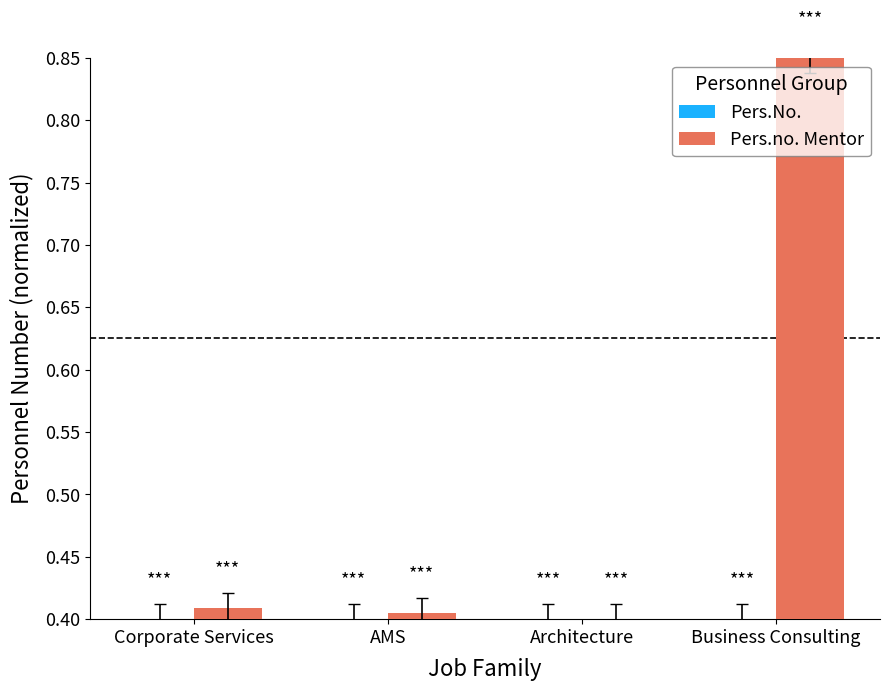

What is the average value of the Pers.no. Mentor series?

0.5